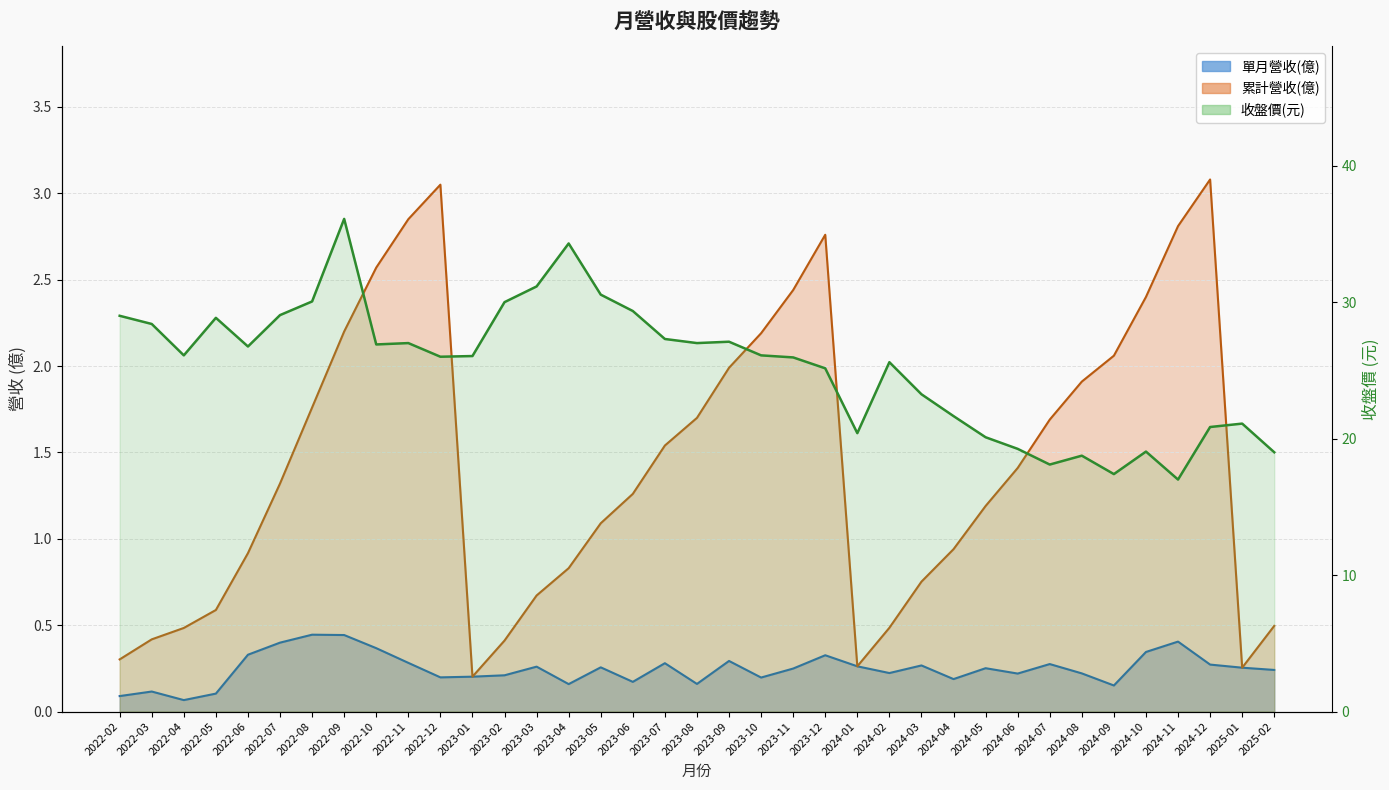

What is the label of the 5th point from the right?

2024-10